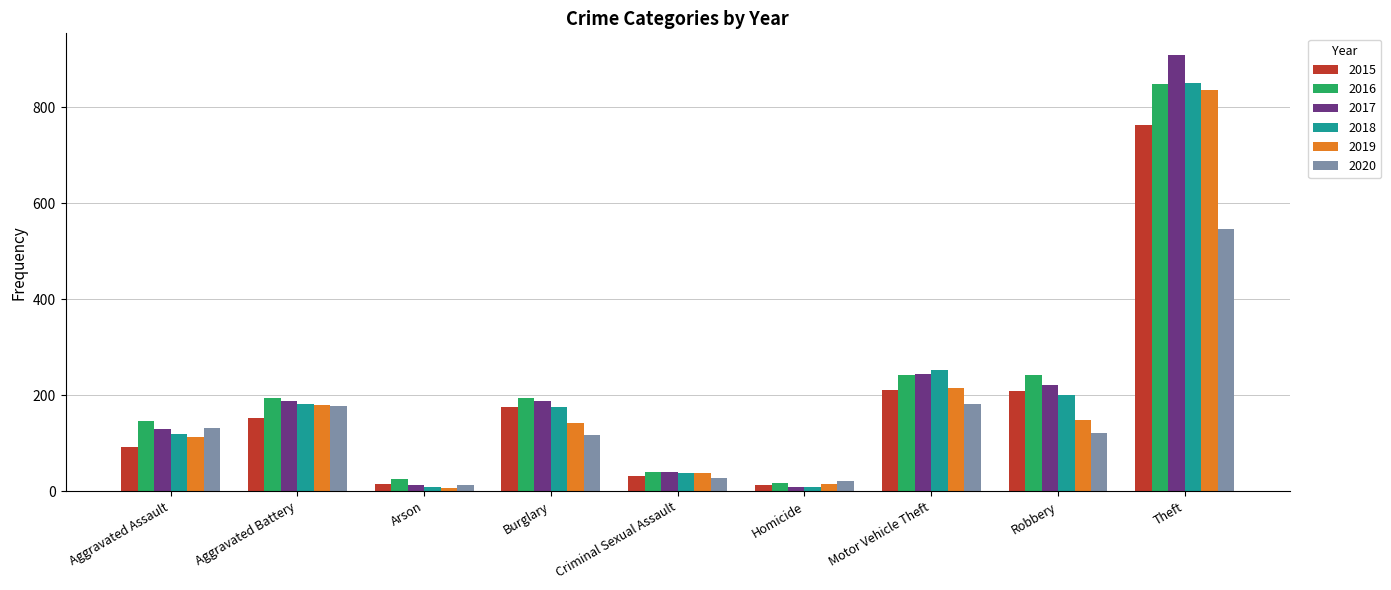

What is the spread (max minus min) of values at Burglary?

79